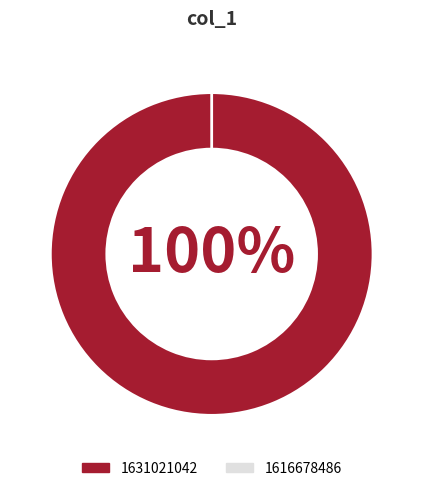

Rank the categories by value from highest to lowest.

1631021042, 1616678486